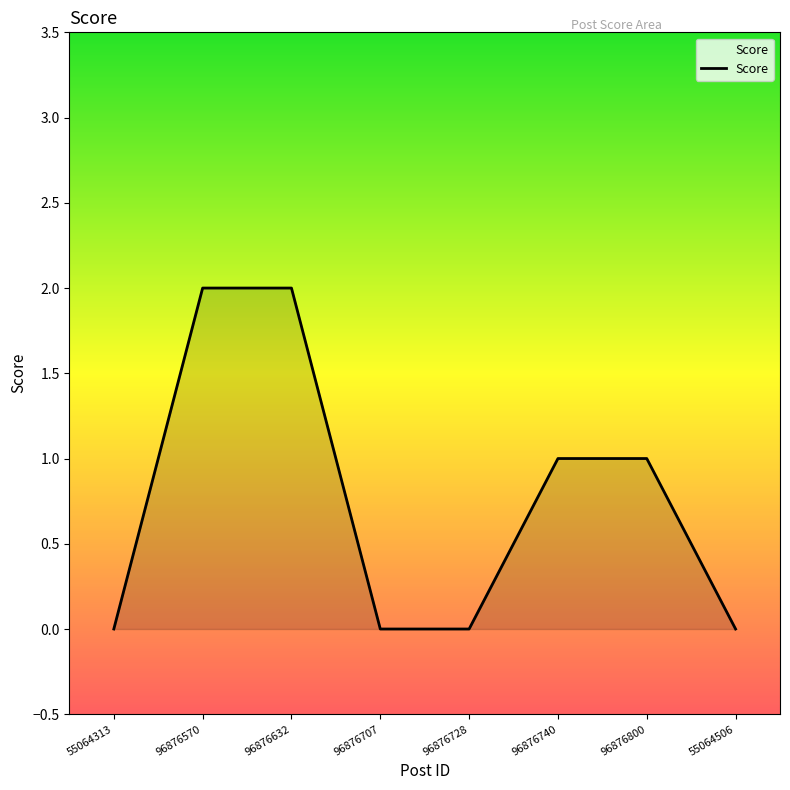

What is the difference between the maximum and minimum values?

2